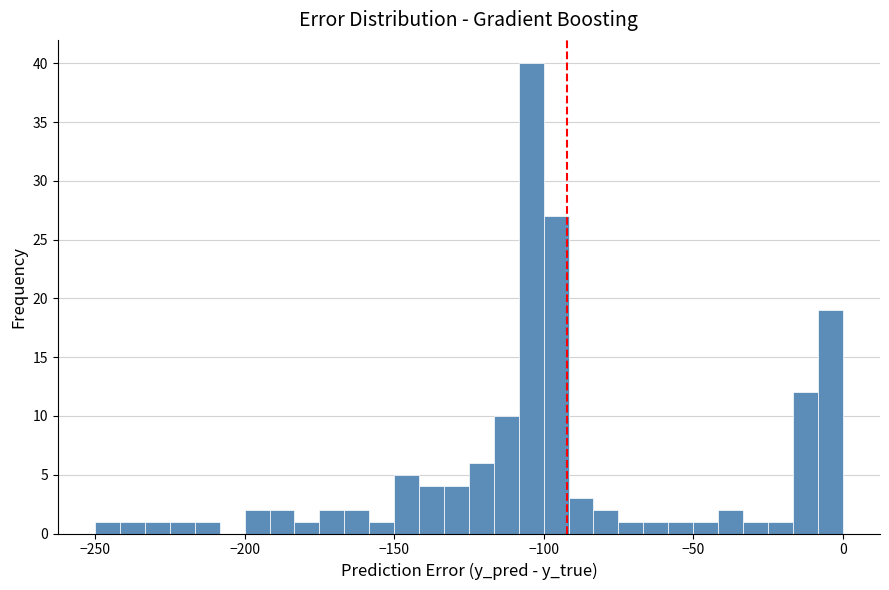

Read against the x-axis, roughly where is the centre of the tallest bar?

-105